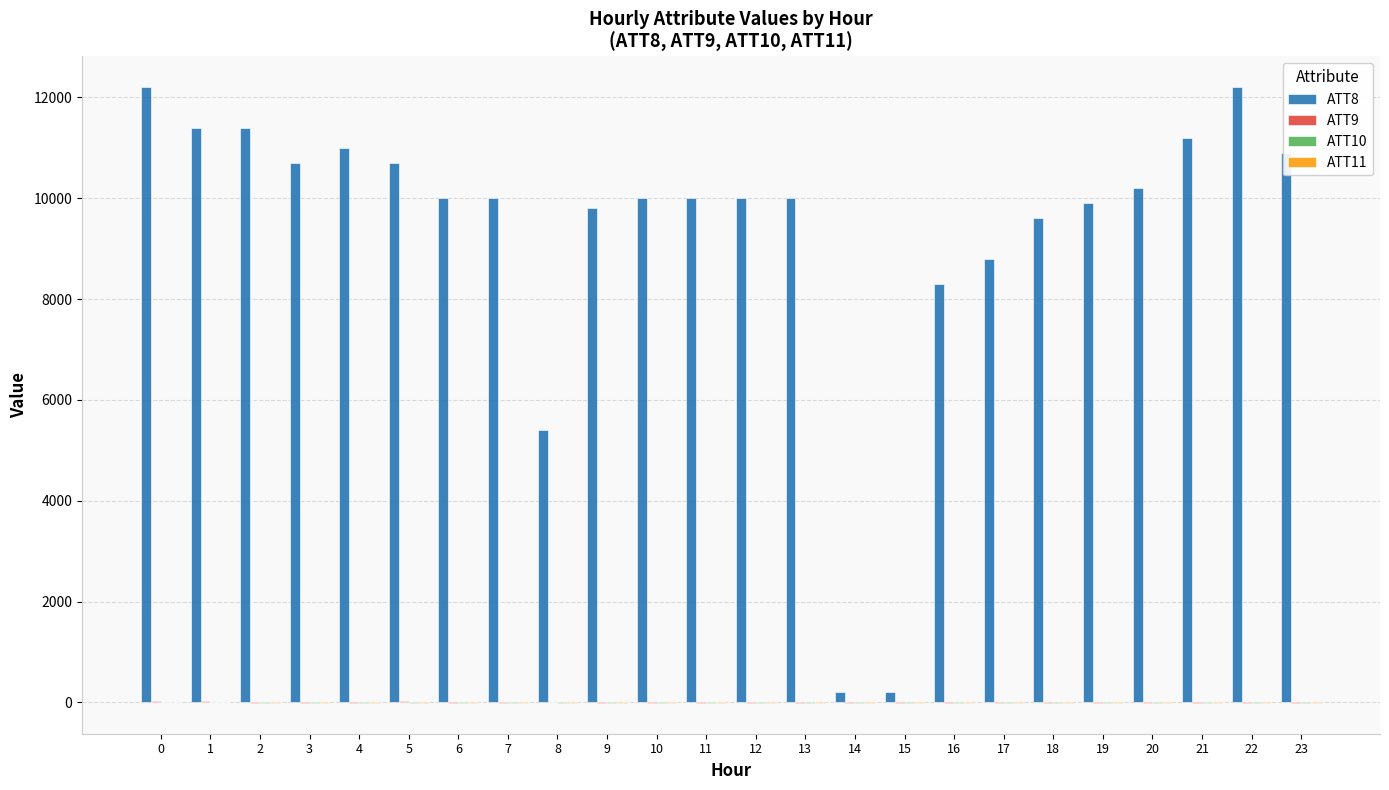

What is the greatest value displayed?

12200.0